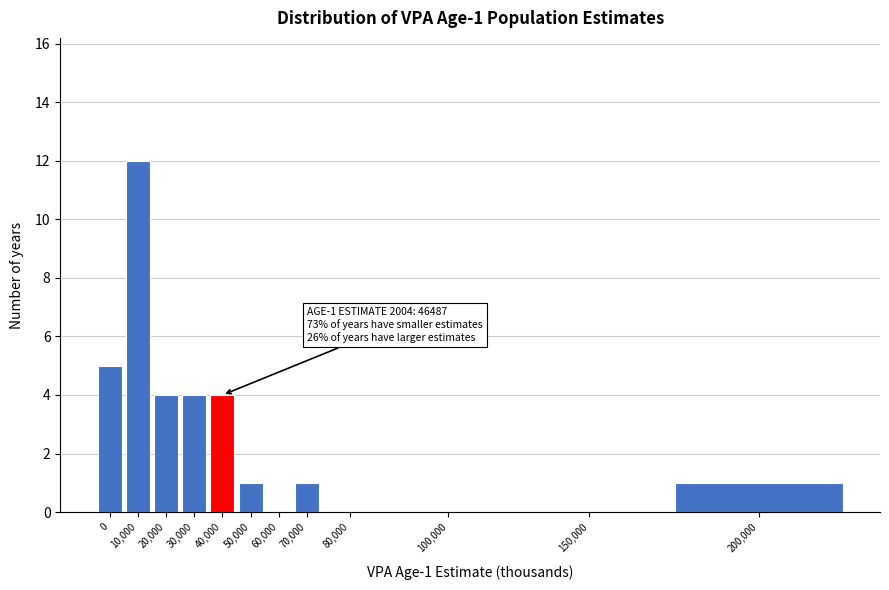

Reading right to left, extract all data points from this chart.

200,000=1	150,000=0	100,000=0	80,000=0	70,000=1	60,000=0	50,000=1	40,000=4	30,000=4	20,000=4	10,000=12	0=5